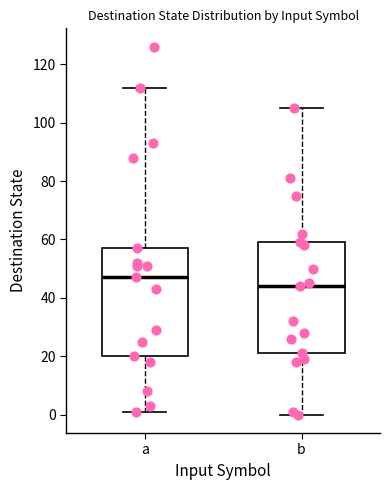

Where does the lower whisker of the box for b end on the y-axis? The values are not printed on the chart, so give them approximately, as read against the axis.

0